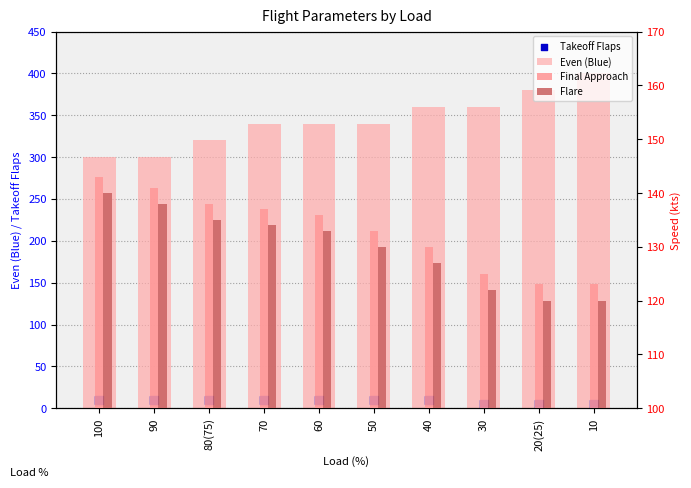

What are all the series names shown in the legend?

Even (Blue), Takeoff Flaps, Final Approach, Flare